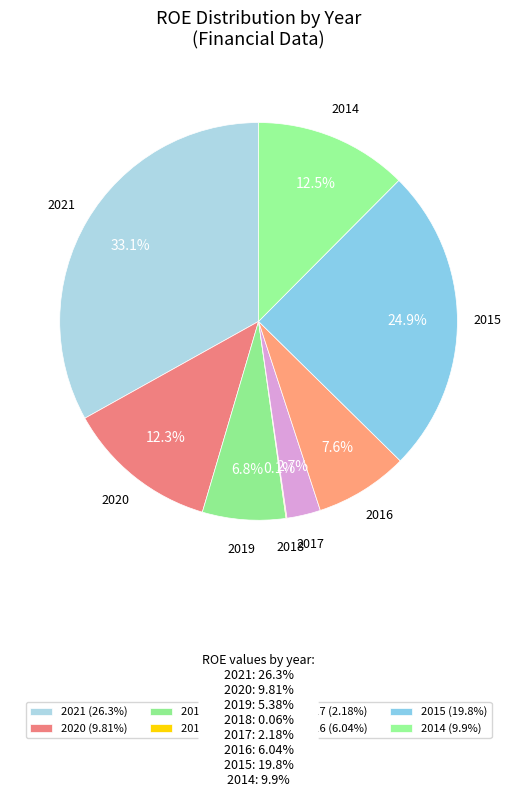

How many slices are in this pie chart?

8